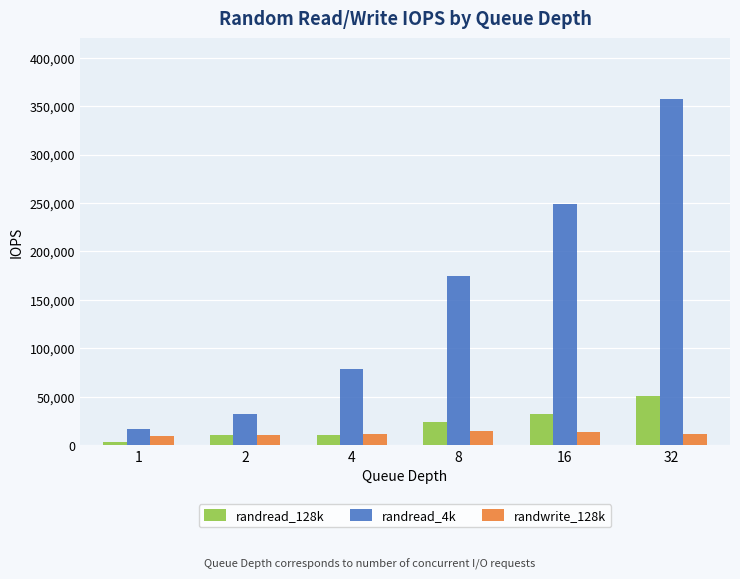

Are the bars horizontal?

No